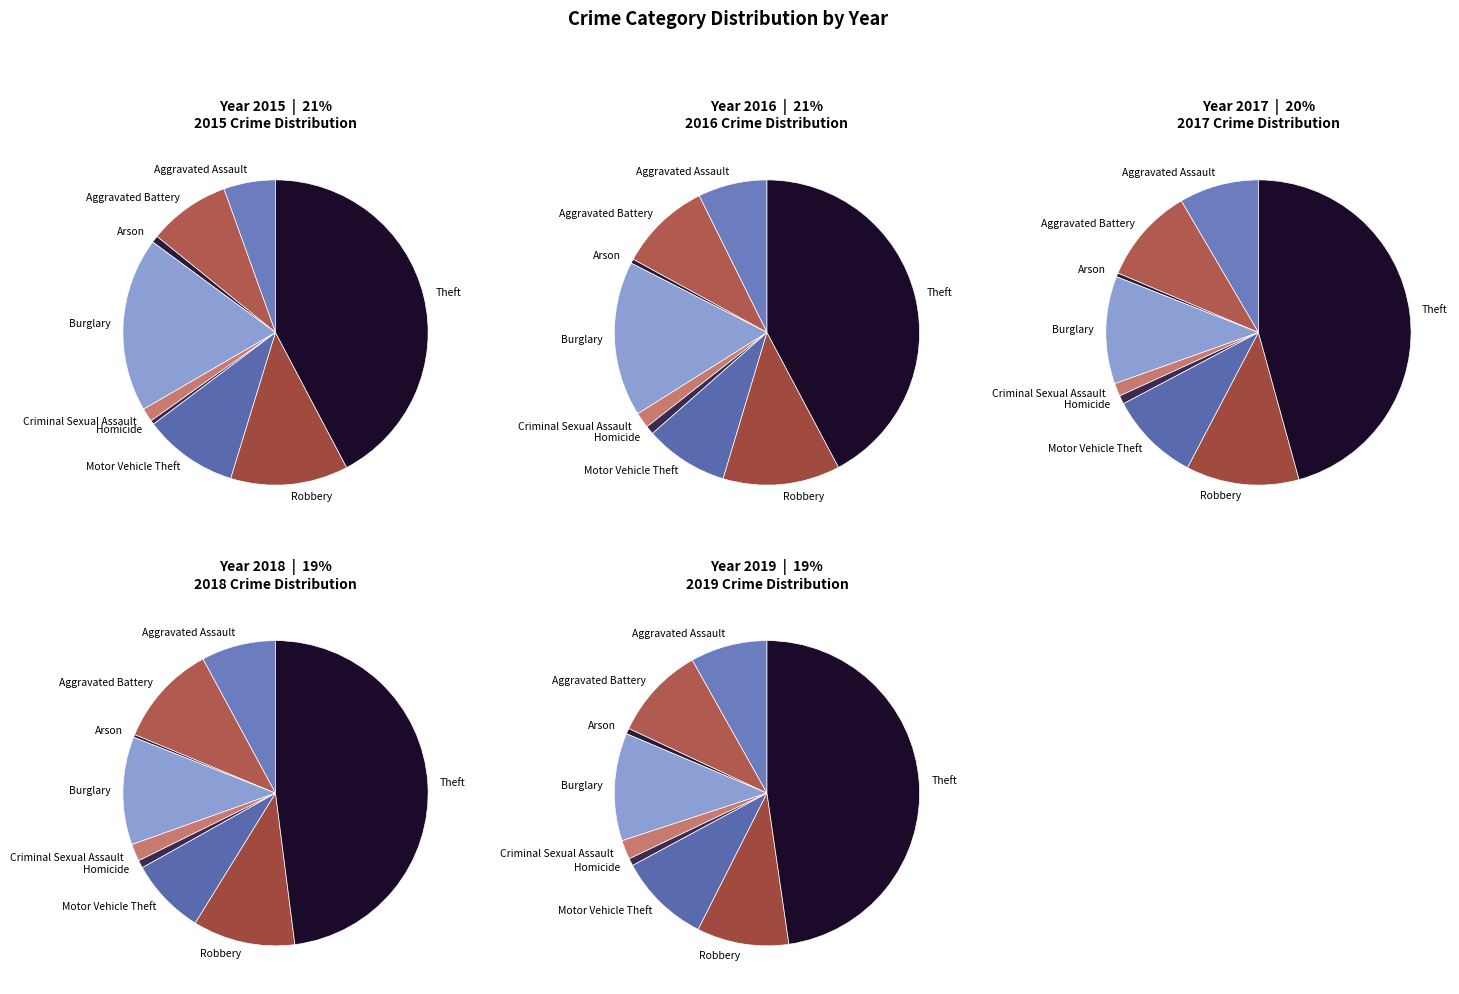

What portion of the pie excludes Homicide?

99.6%